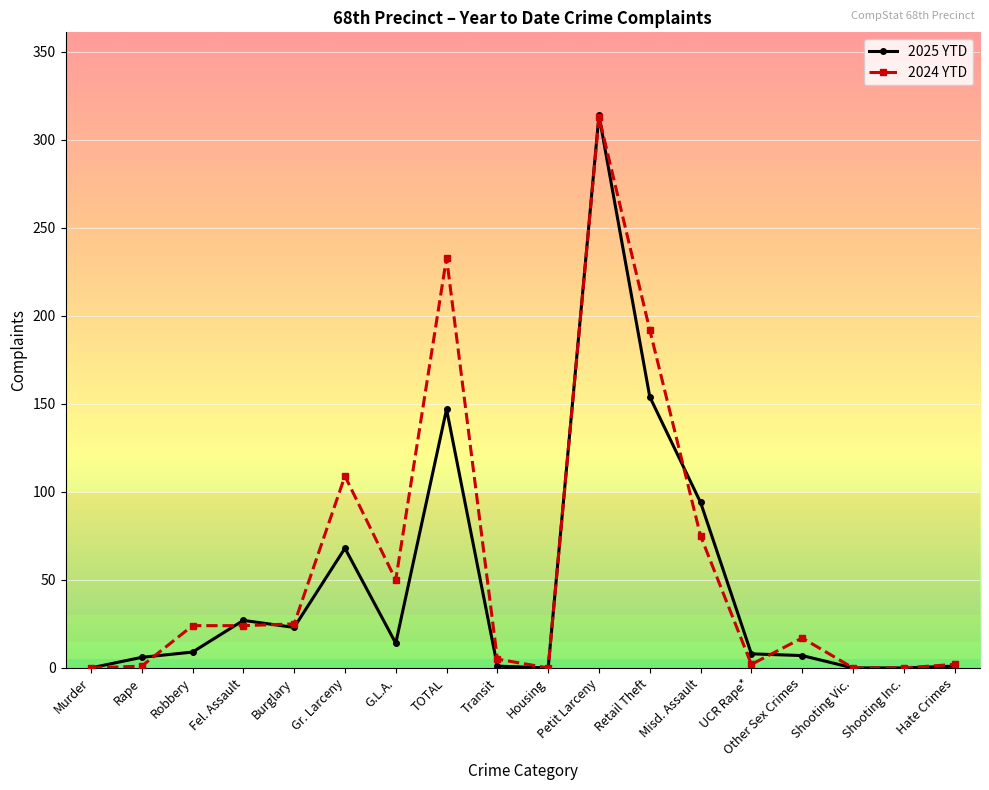

What is the spread (max minus min) of values at G.L.A.?

36